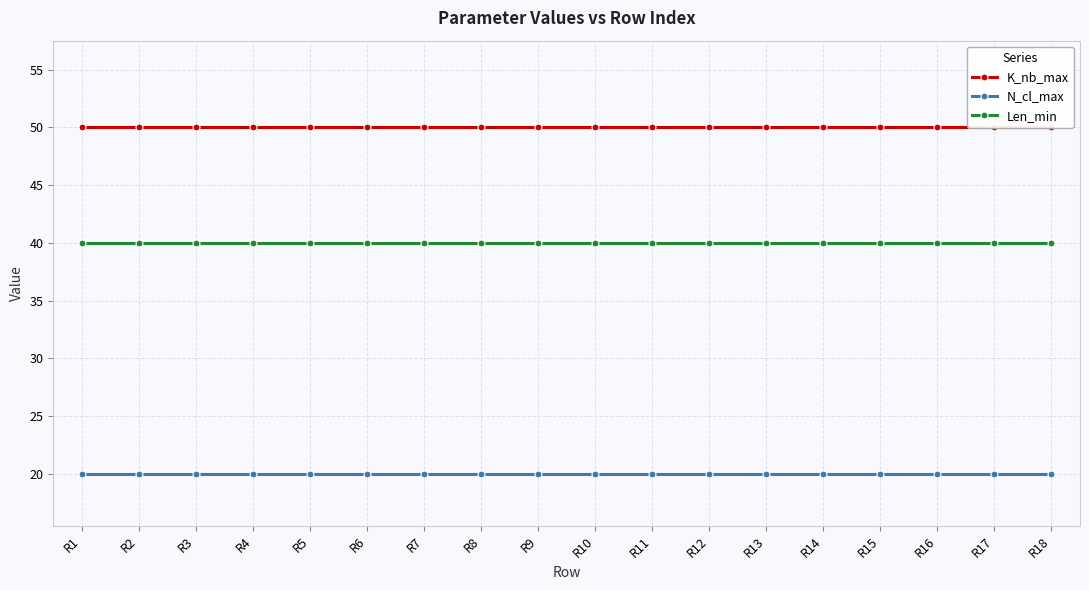

What is the average value of the Len_min series?

40